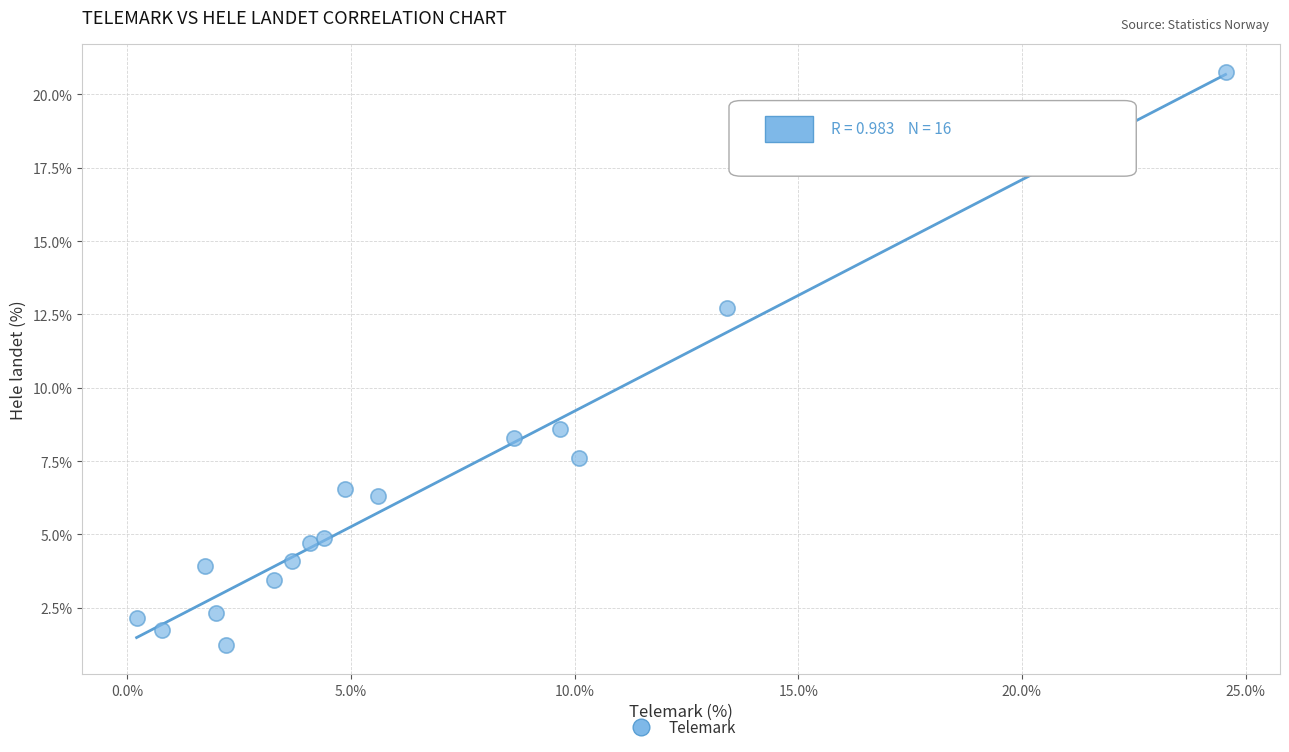

What is the range of X values (max minus min)?

24.3